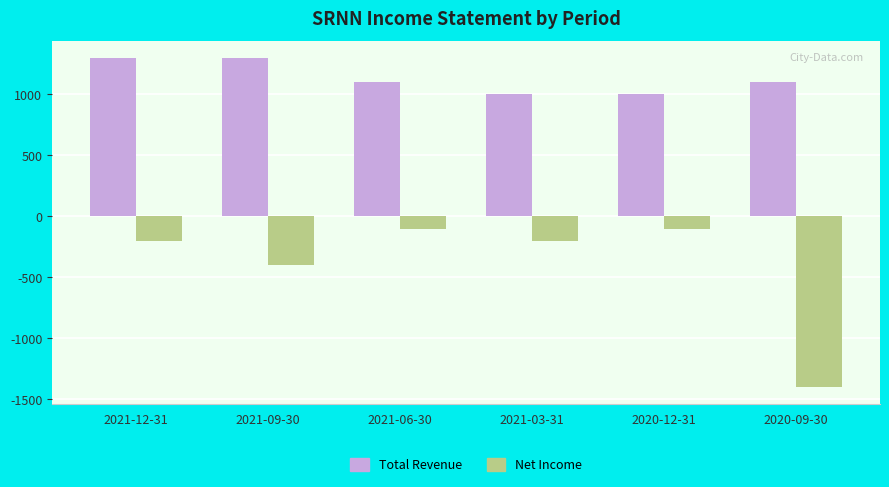

Rank the series by their maximum value, from lowest to highest.

Net Income, Total Revenue